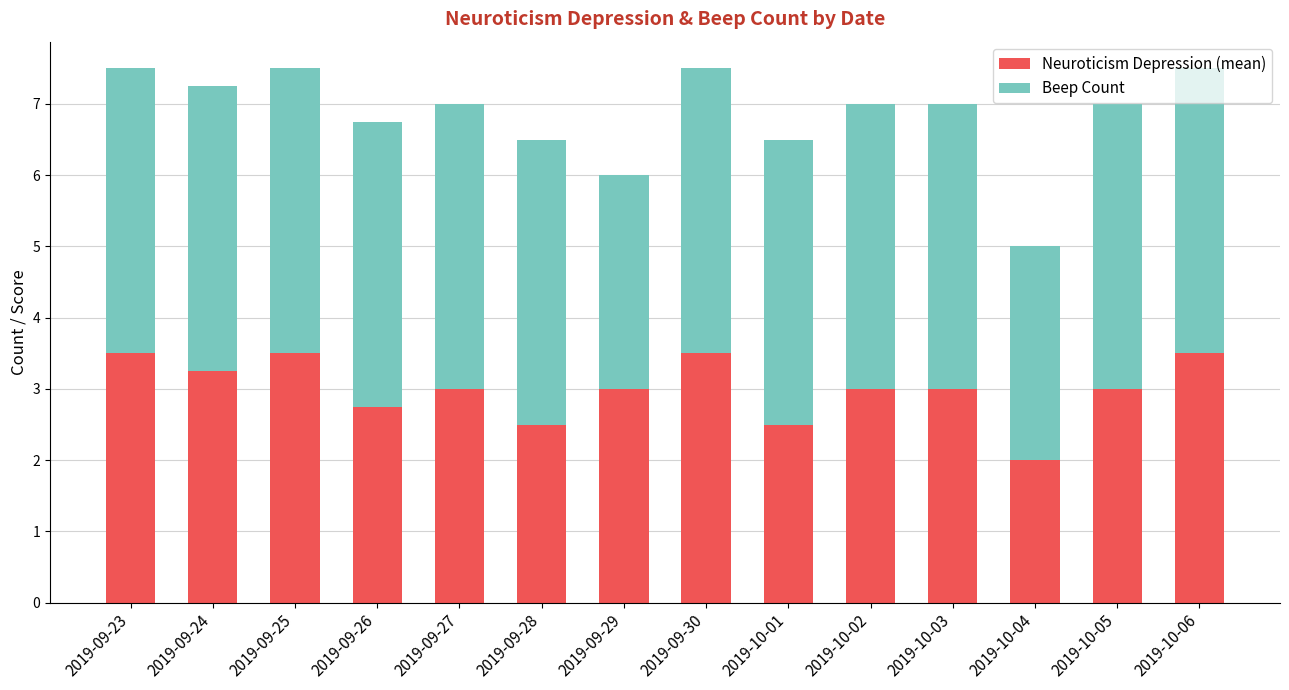

What is the difference between the maximum and minimum values in the Neuroticism Depression (mean) series?

1.5